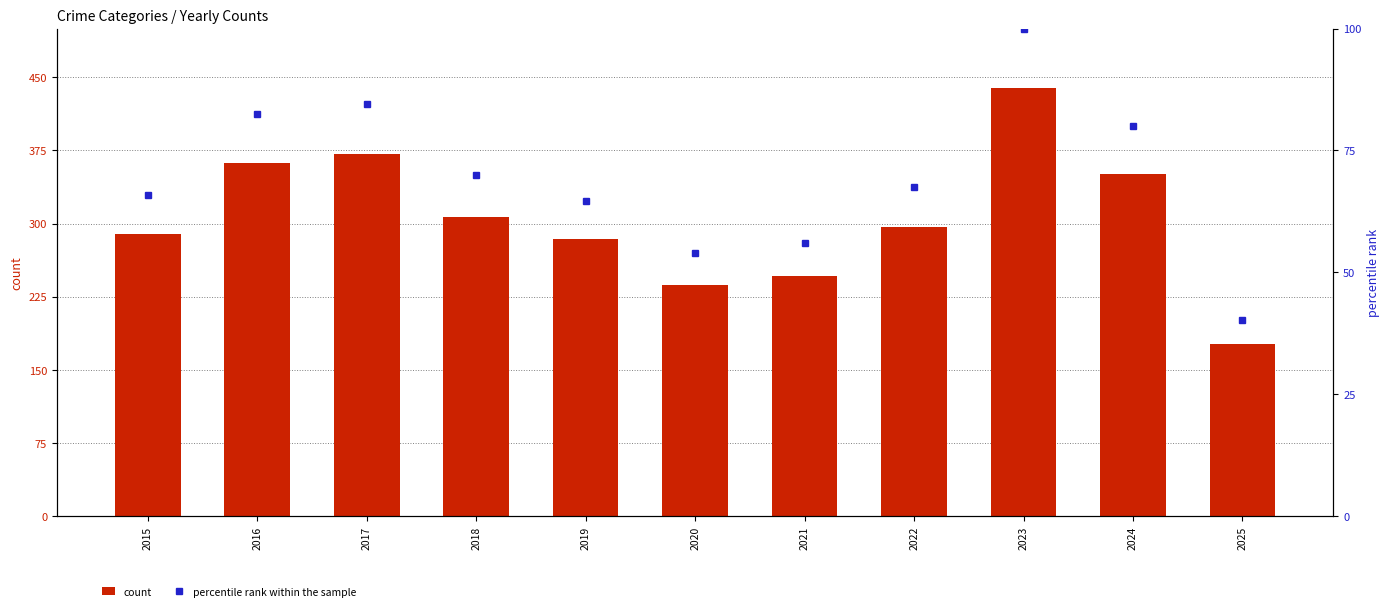

What are all the series names shown in the legend?

count, percentile rank within the sample